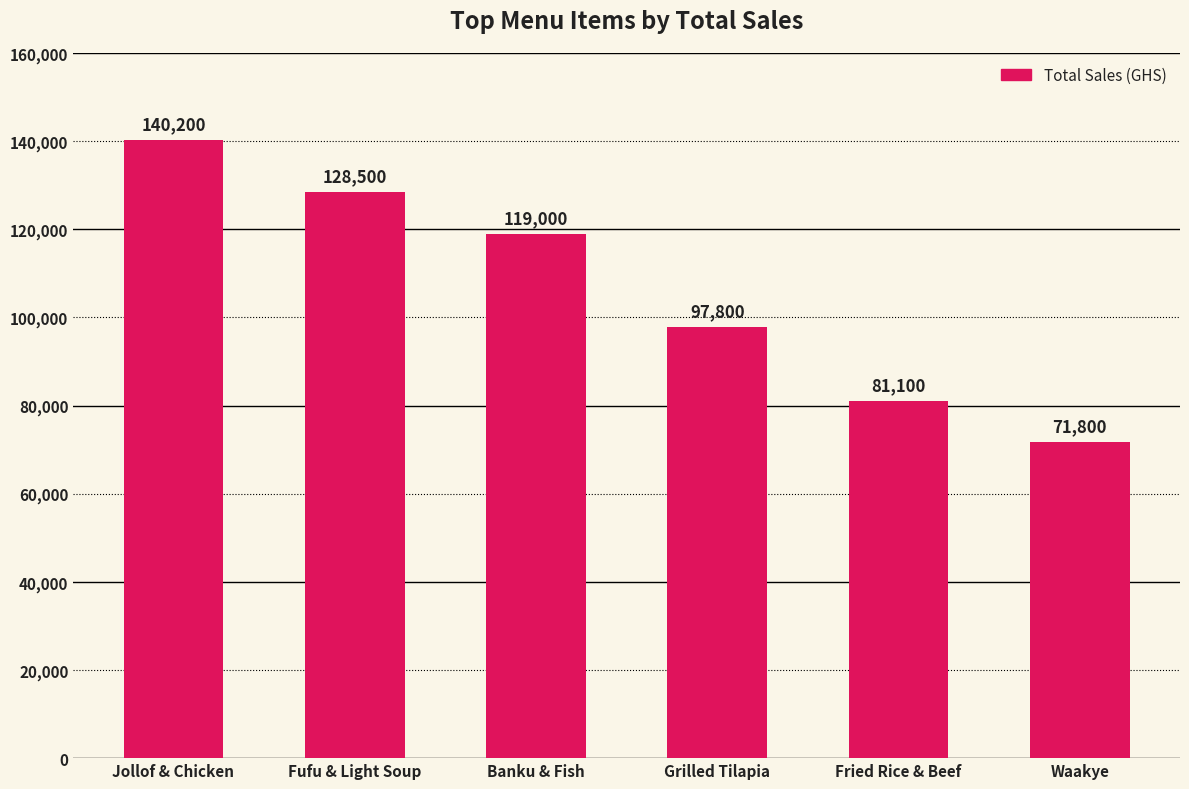

Where is the data nearest to the value 106000?

Grilled Tilapia